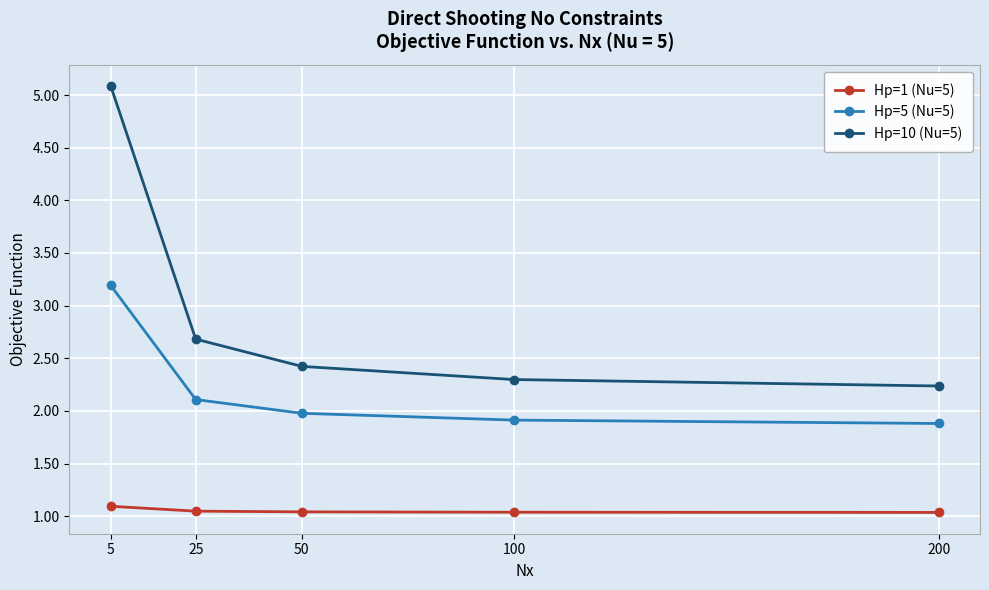

What is the minimum value for Hp=5 (Nu=5)?

1.9